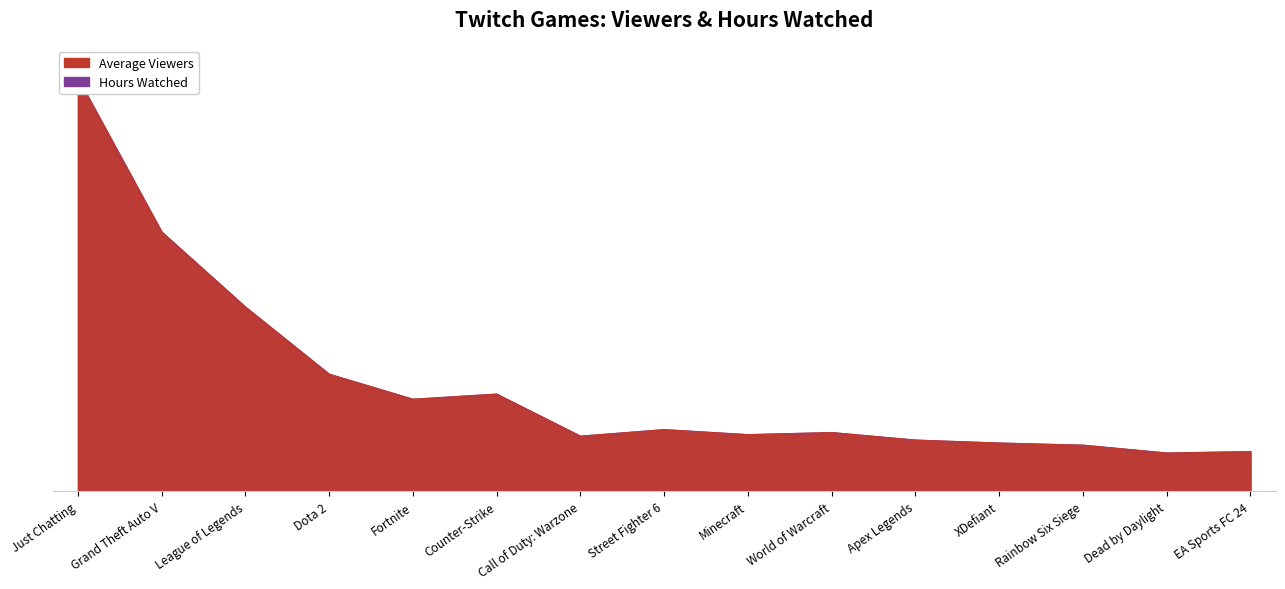

Which series has the largest total across all categories?

Average Viewers